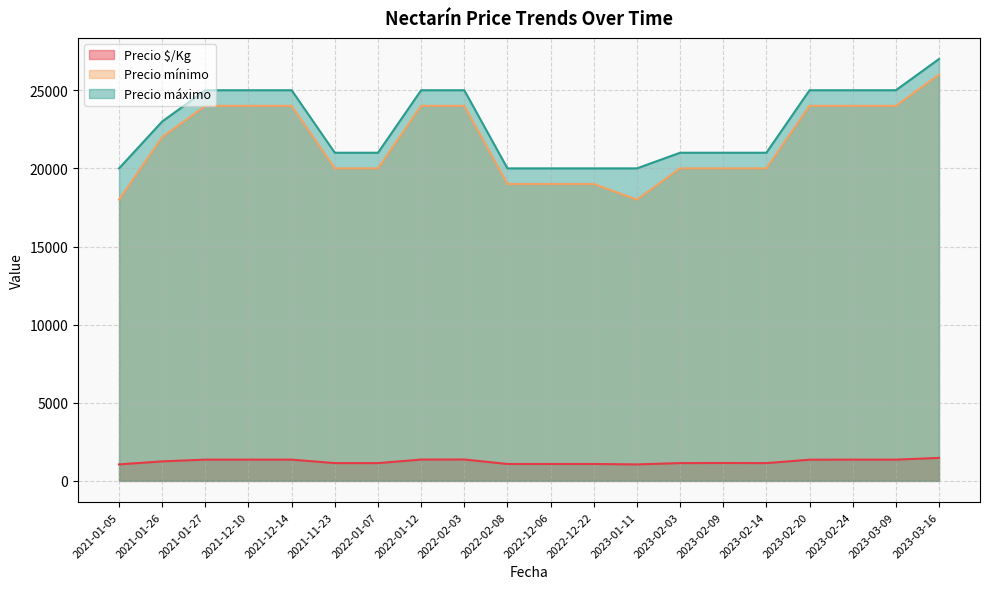

The value of Precio máximo at 2021-01-05 is 20000. True or false?

True